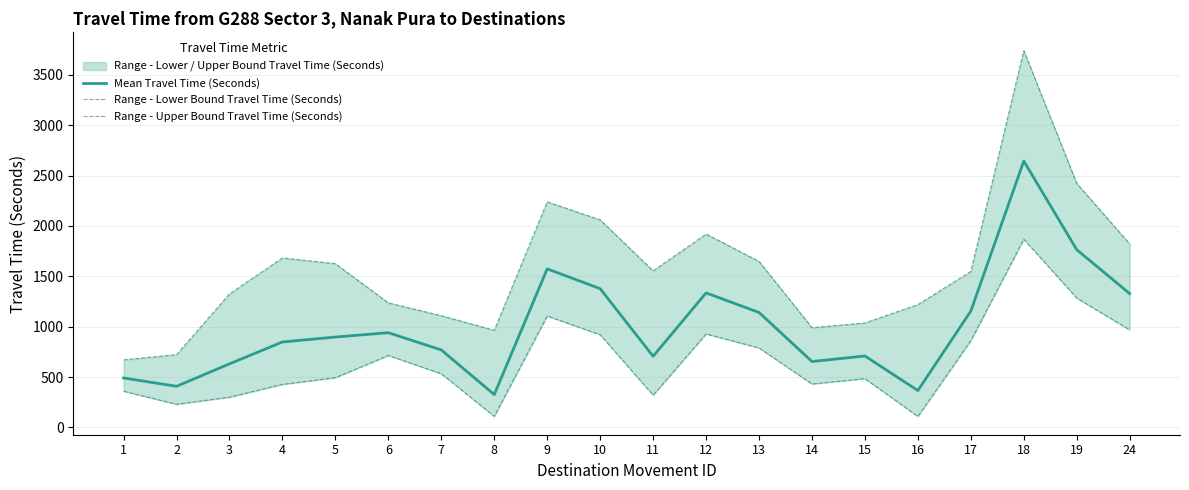

What are all the series names shown in the legend?

Mean Travel Time (Seconds), Range - Lower Bound Travel Time (Seconds), Range - Upper Bound Travel Time (Seconds)